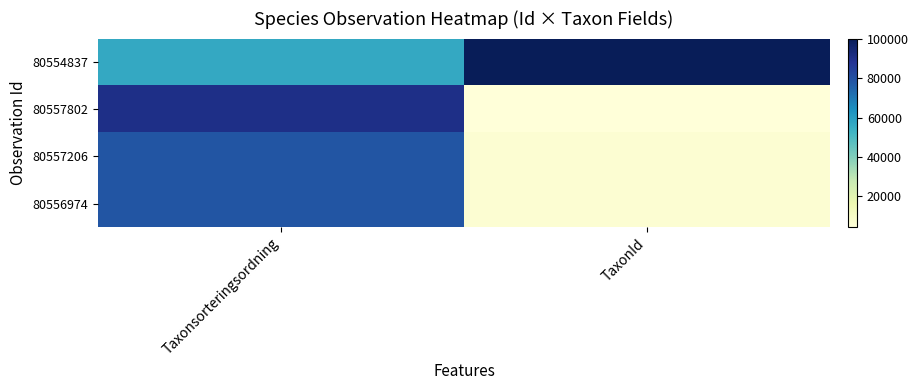

What is the difference between the highest and lowest values at Taxonsorteringsordning?

34258